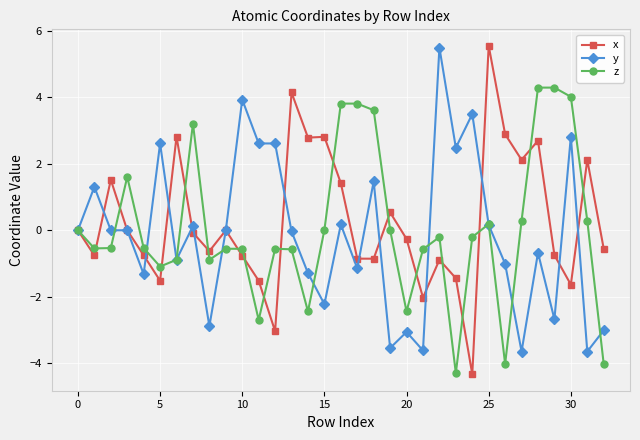

At how many categories does at least one series exceed 1?

25